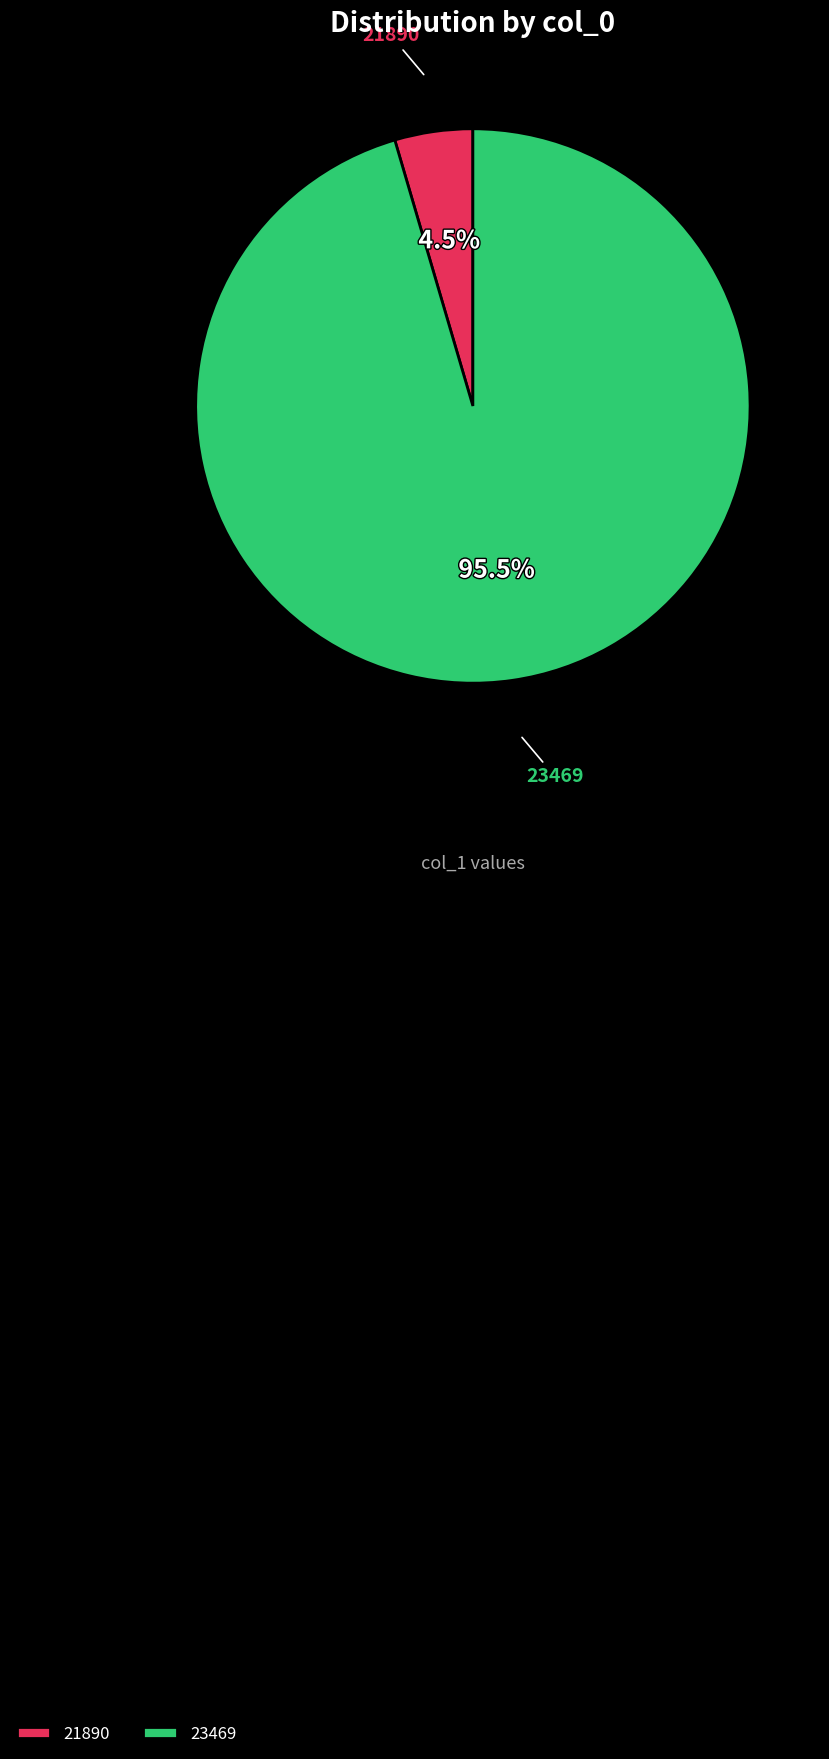

Which slice is the smallest?

21890